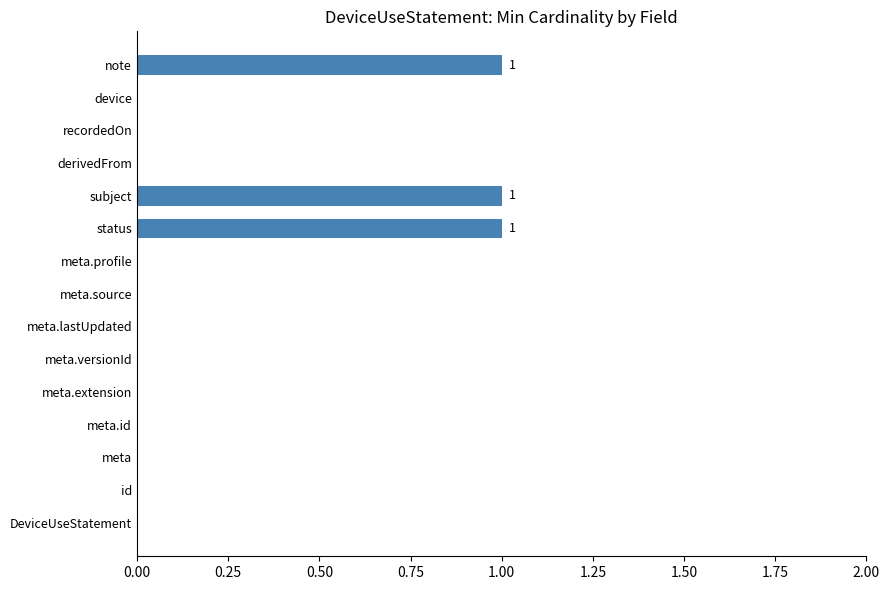

What is the sum of all values?

3